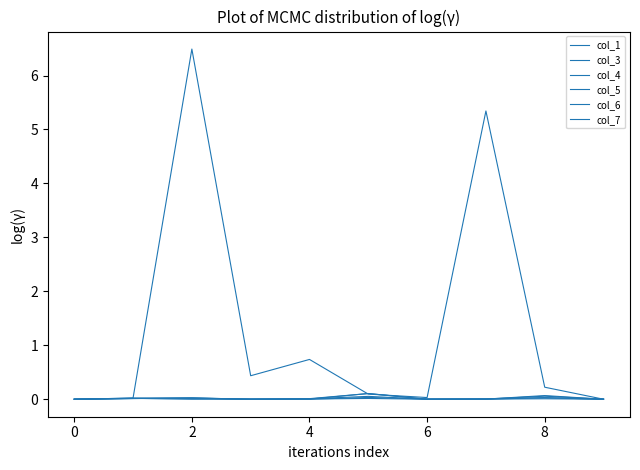

How many lines are shown in the chart?

6